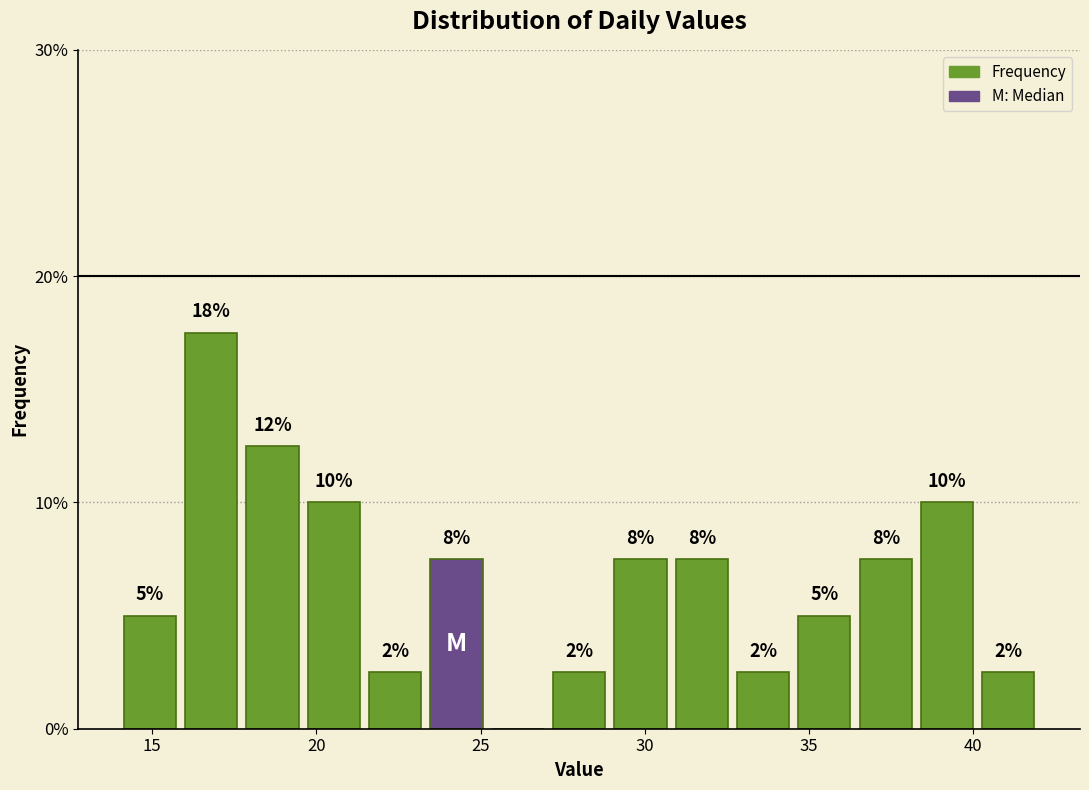

Around what value on the x-axis is the tallest bar? Give the approximate position of its centre, as read against the axis.

17.0